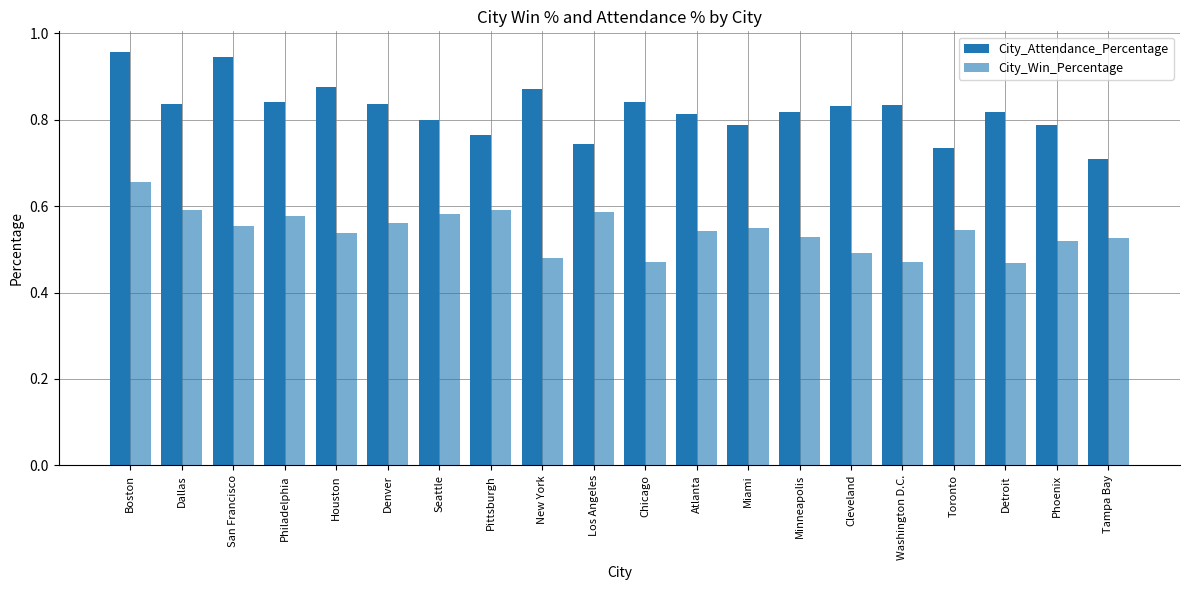

List the series in order of their peak value, highest first.

City_Attendance_Percentage, City_Win_Percentage